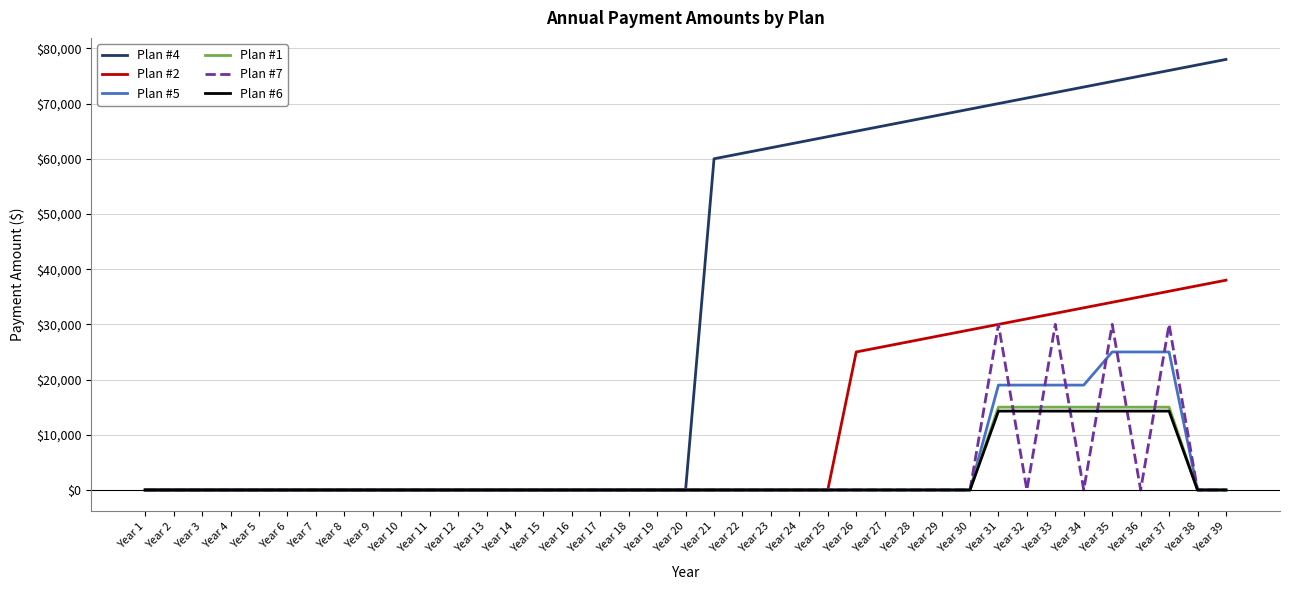

Which series has the largest range (max minus min)?

Plan #4